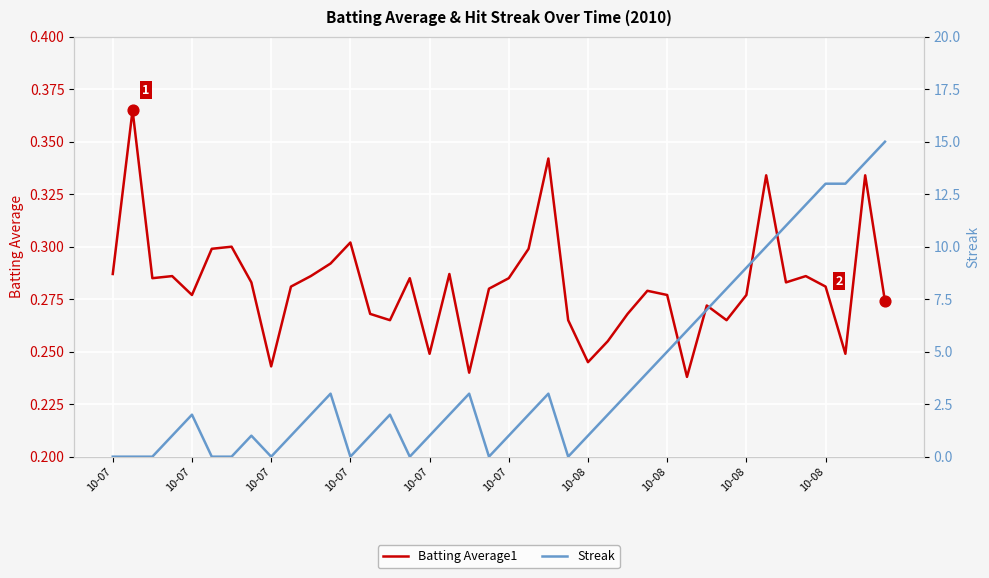

What are all the series names shown in the legend?

Batting Average1, Streak